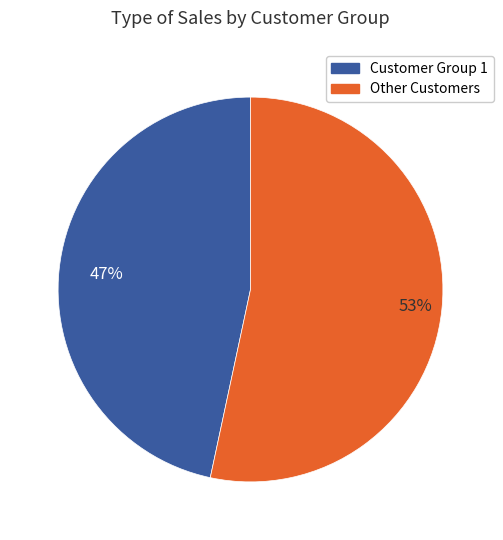

Is there a majority slice in this chart?

Yes